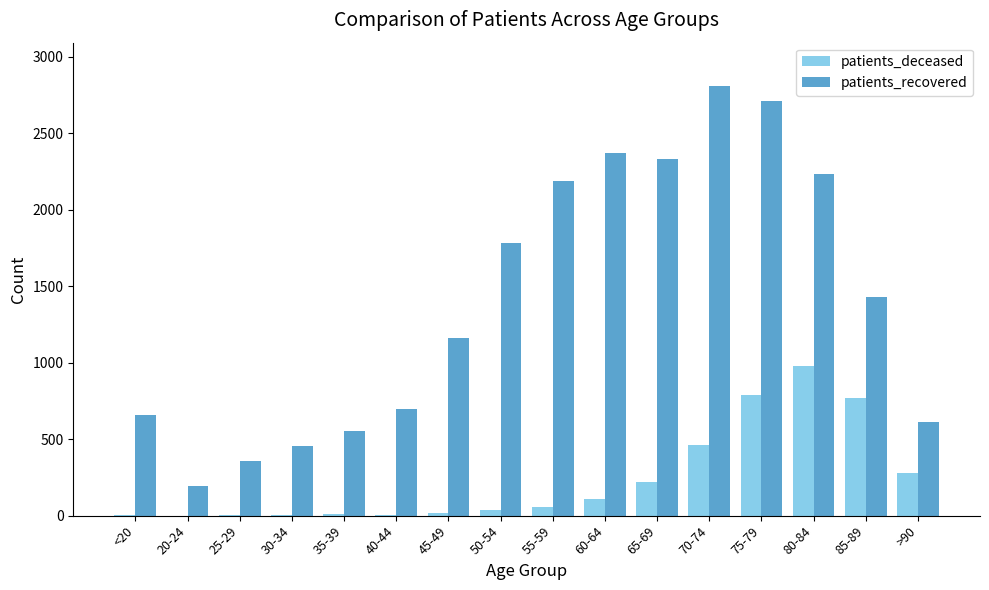

What is the maximum value for patients_recovered?

2811